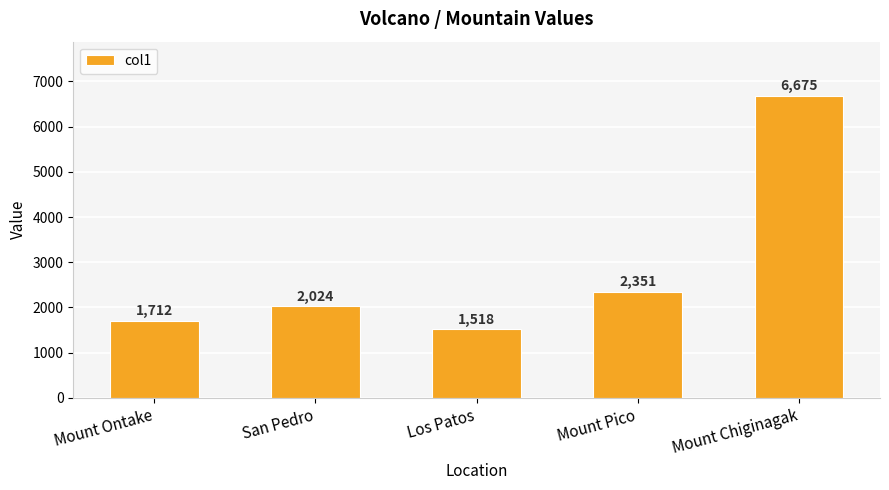

How many categories are shown in the chart?

5